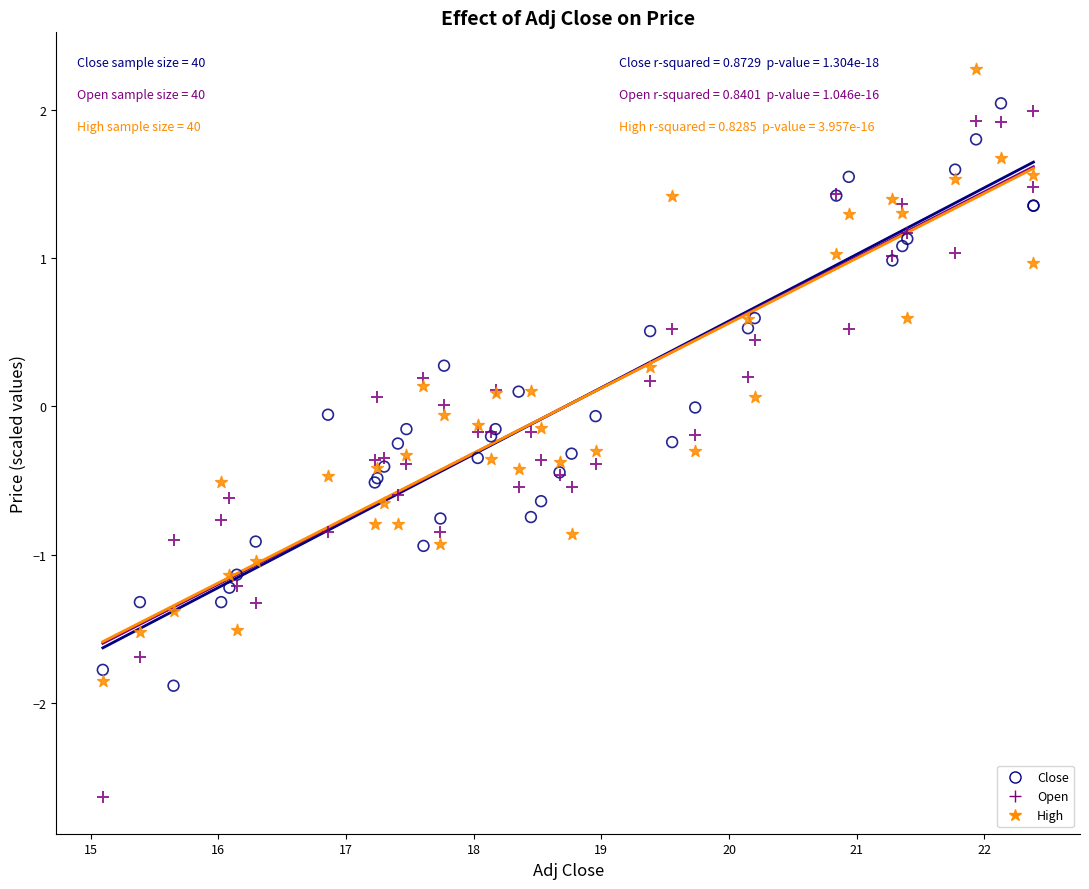

Which series contains the lowest Y value?

Open